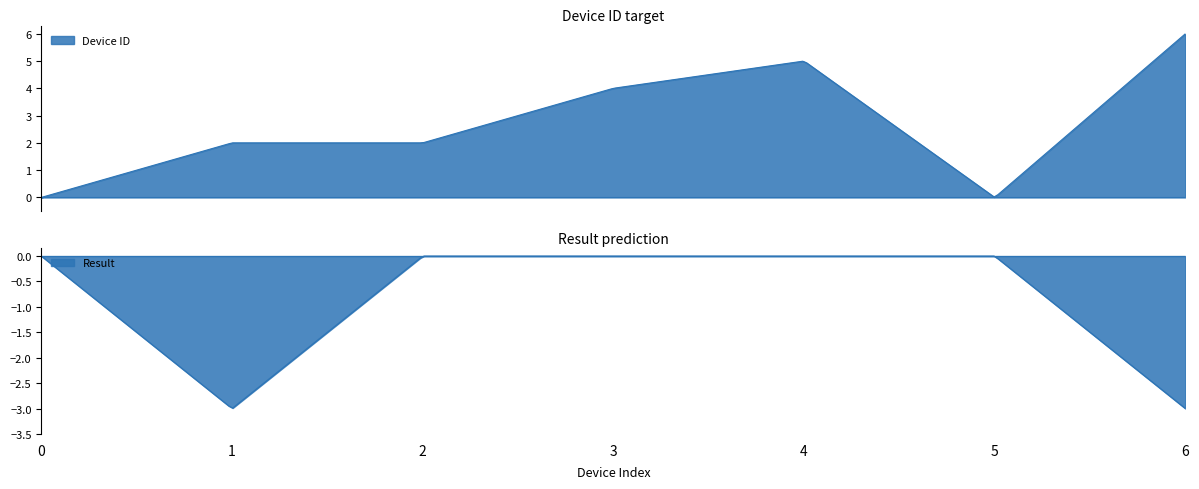

True or false: Result has a value of 0 at 2.

True